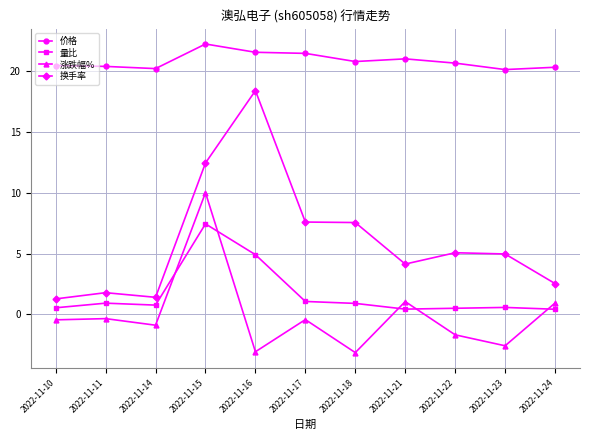

True or false: 量比 has more than 0 points higher than both neighbors.

True